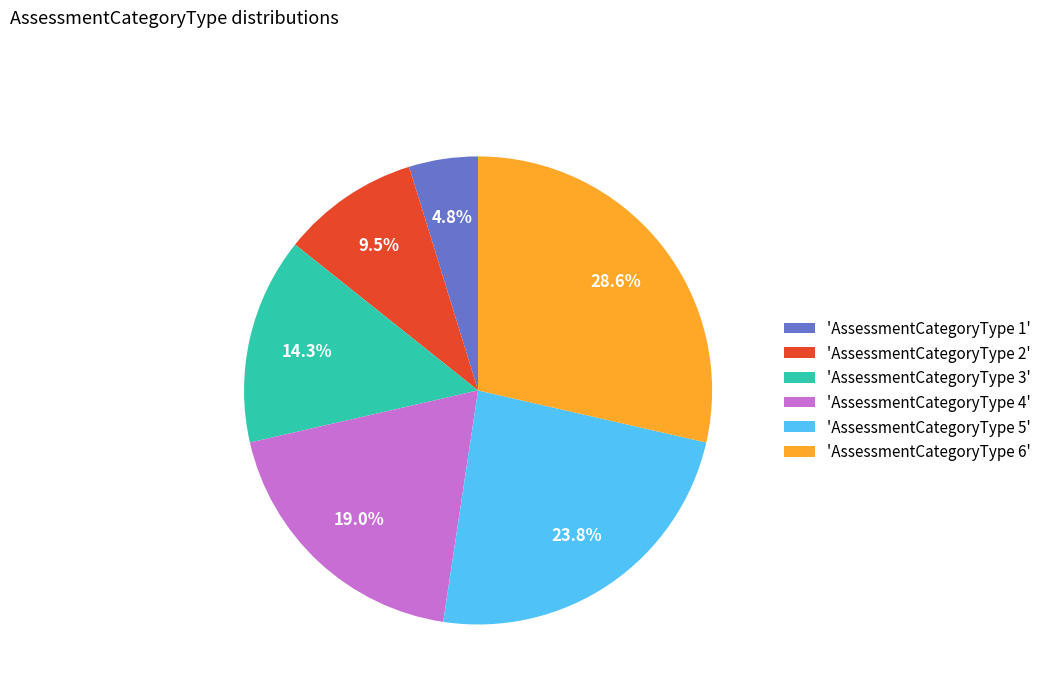

Does 'AssessmentCategoryType 5' account for over 50% of the chart?

No